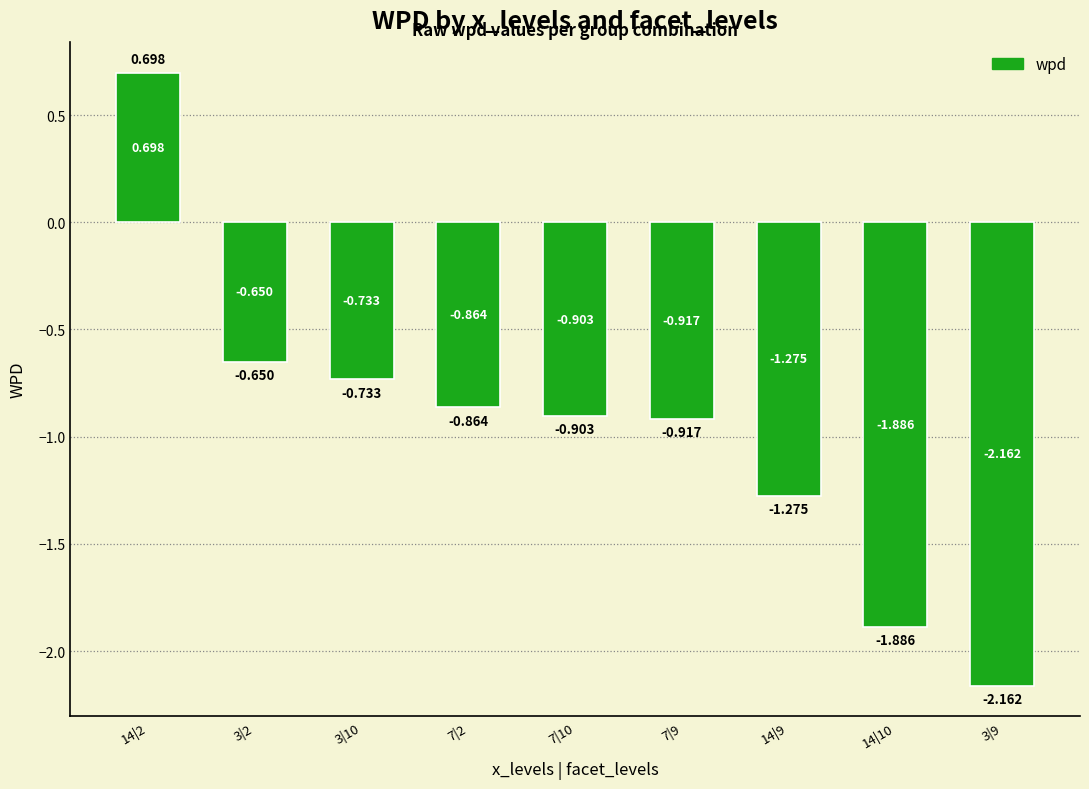

Reading right to left, extract all data points from this chart.

-2.2	-1.9	-1.3	-0.9	-0.9	-0.9	-0.7	-0.7	0.7